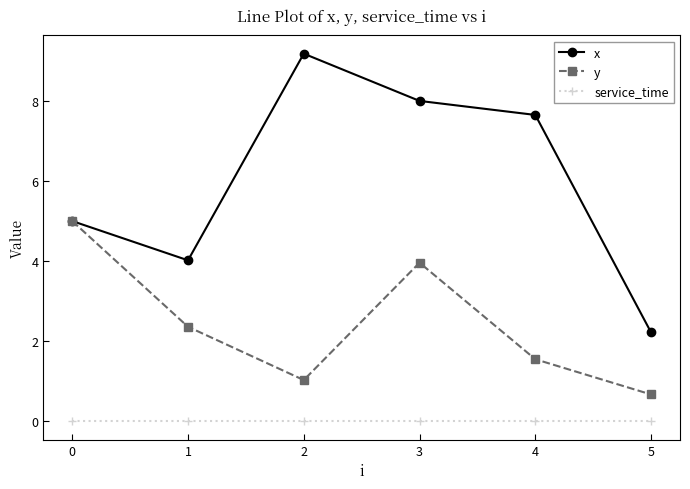

Rank the series at 1 from highest to lowest value.

x, y, service_time